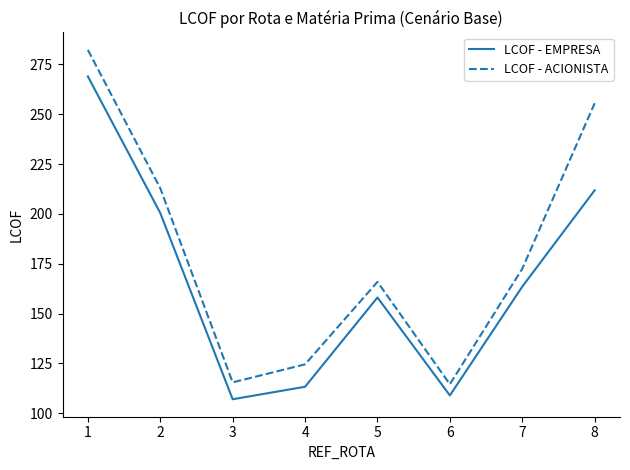

Which series changed the most between 4 and 5?

LCOF - EMPRESA